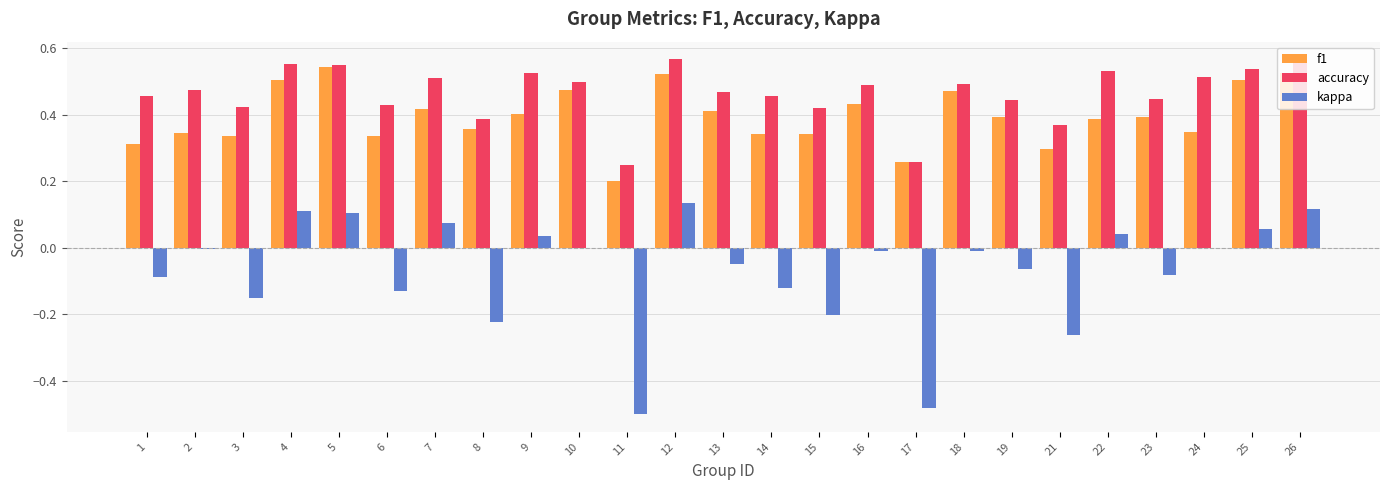

Is the value of accuracy at 19 greater than the value of f1 at 21?

Yes